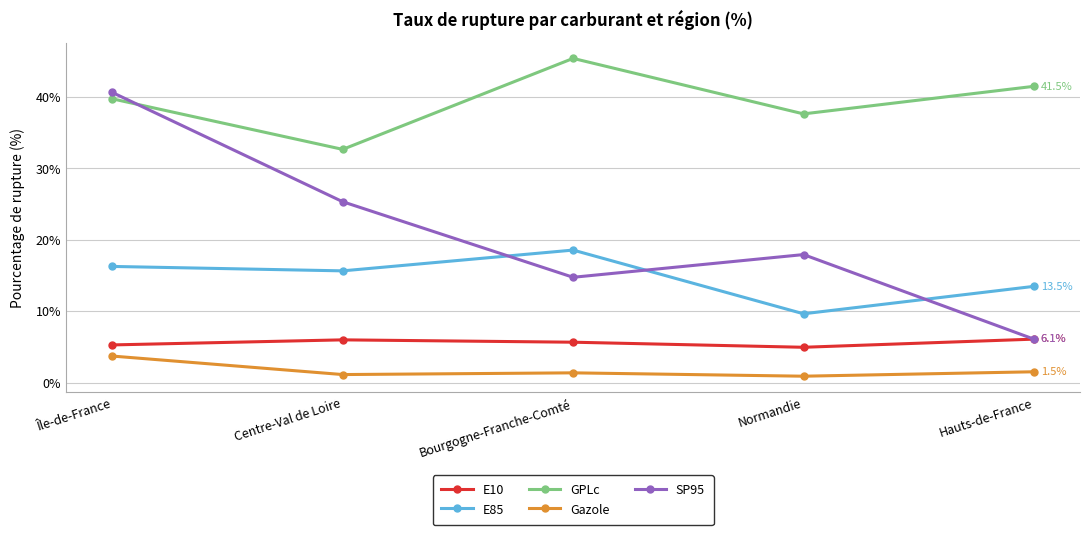

Does the chart have visible grid lines?

Yes